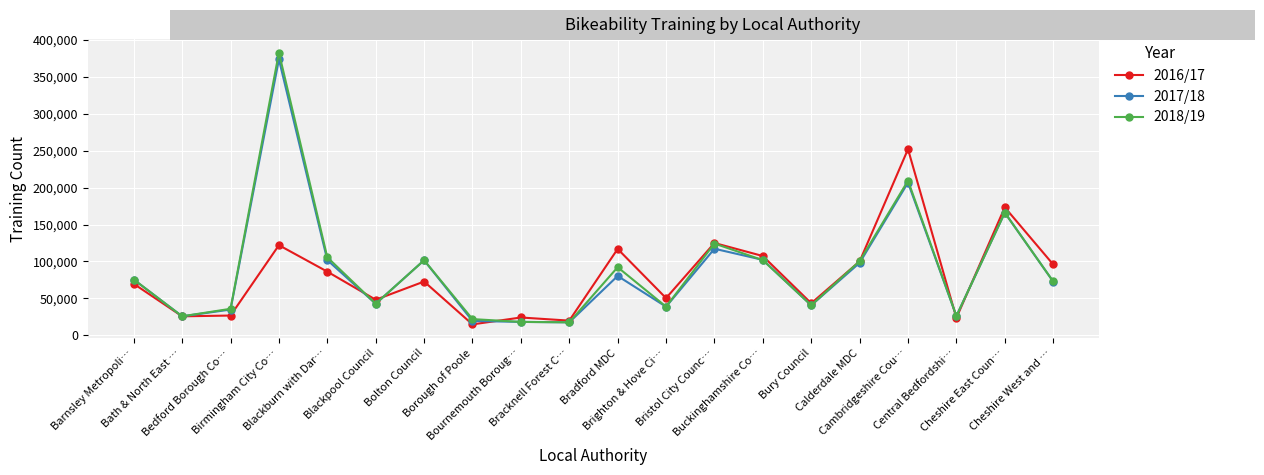

What is the lowest value of the 2016/17 series?

14840